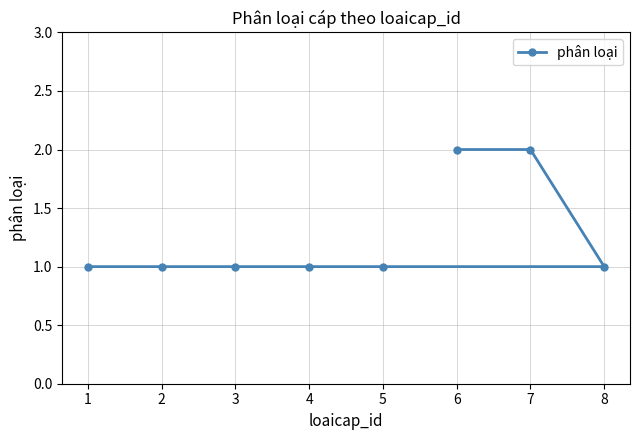

Does the chart display data point markers on the line(s)?

Yes